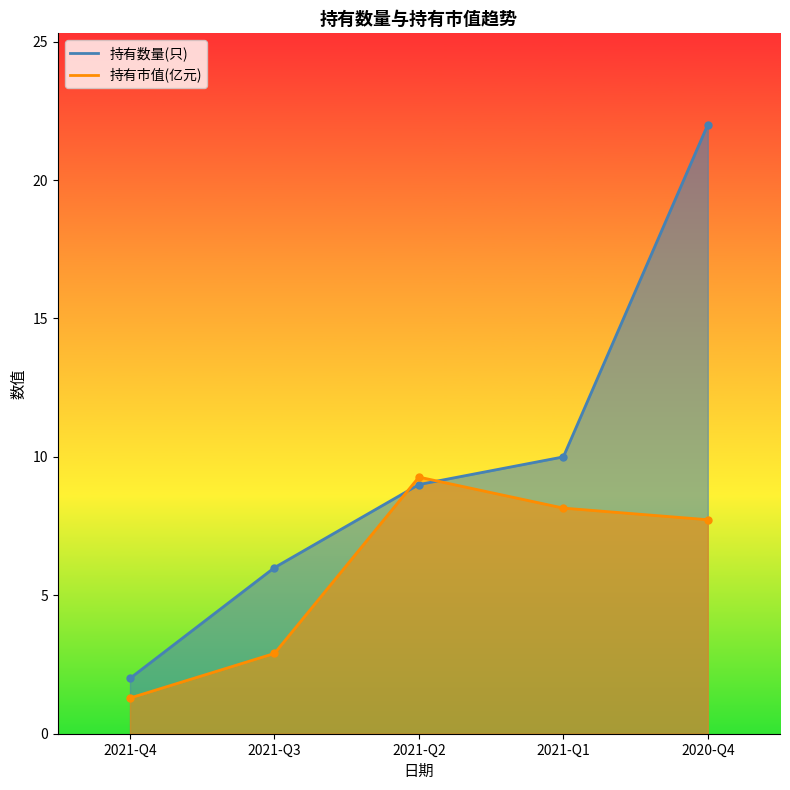

Read the 持有数量(只) value at 2021-Q2.

9.0